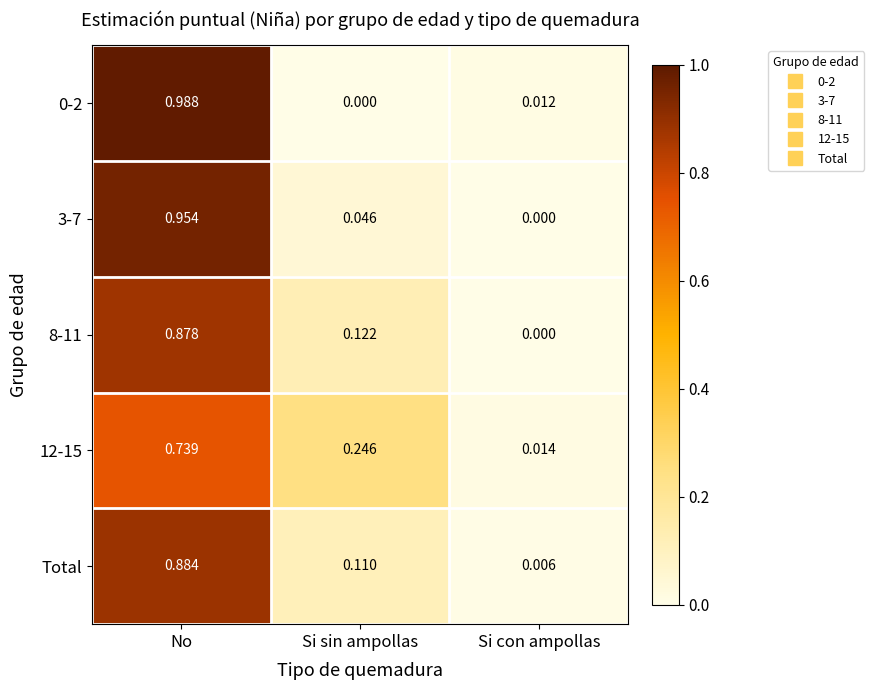

At which category does the chart reach its peak across all series?

No